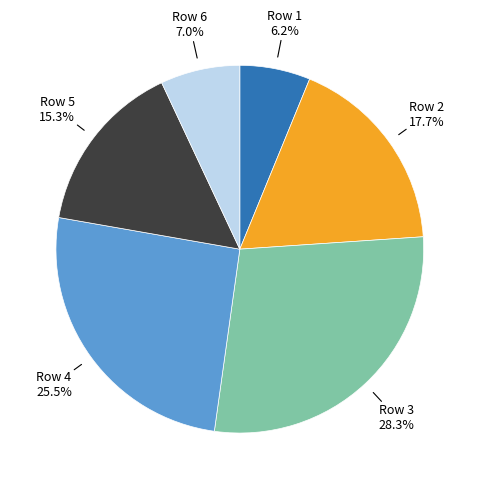

Which slice is the largest?

Row 3